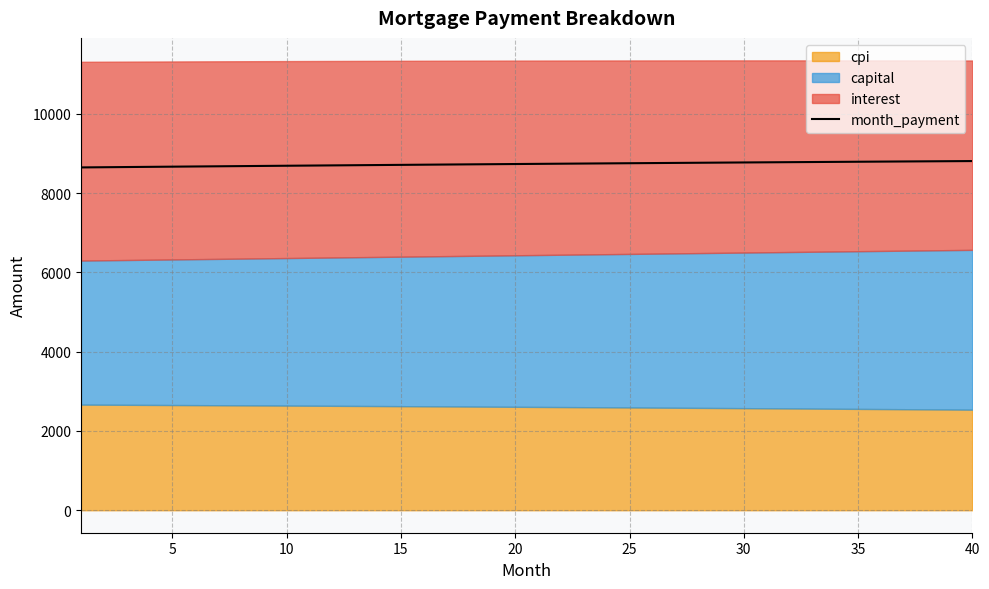

The value of month_payment at 20 is 1851.2. True or false?

False